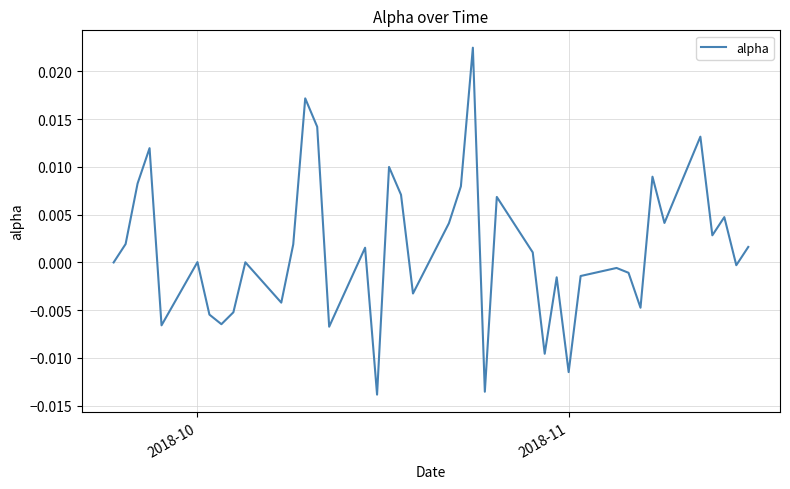

Does the chart display data point markers on the line(s)?

No